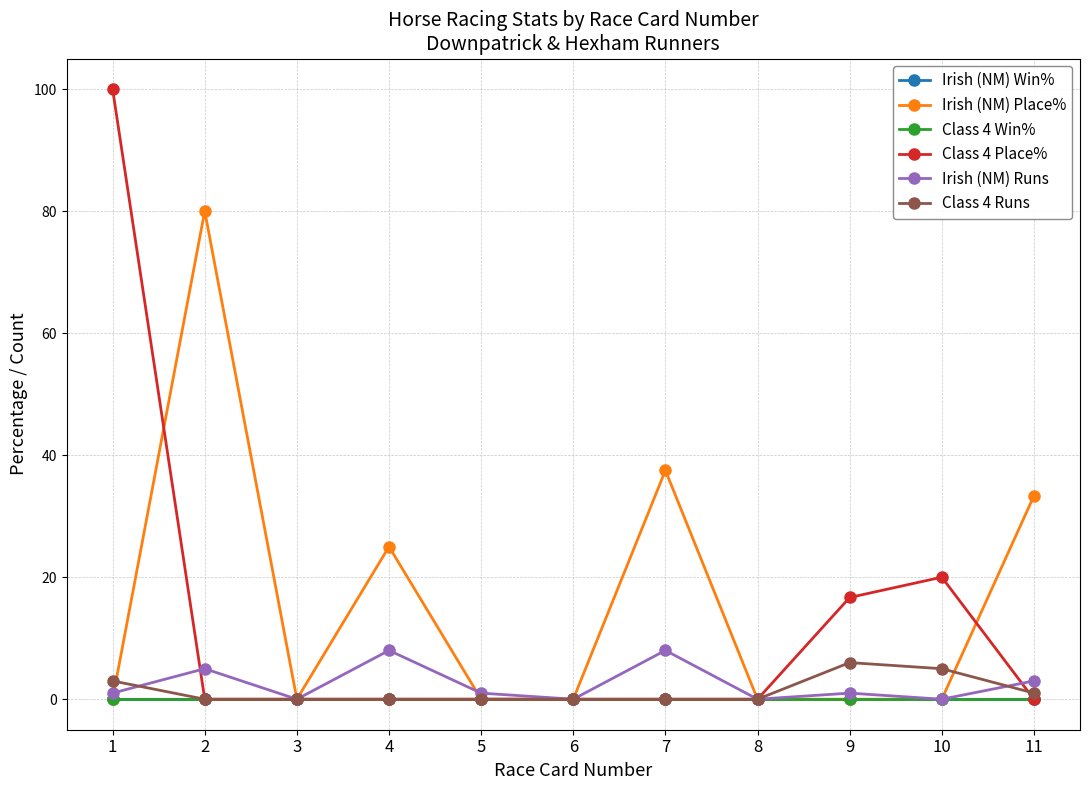

At which category is the sum across all series the highest?

1